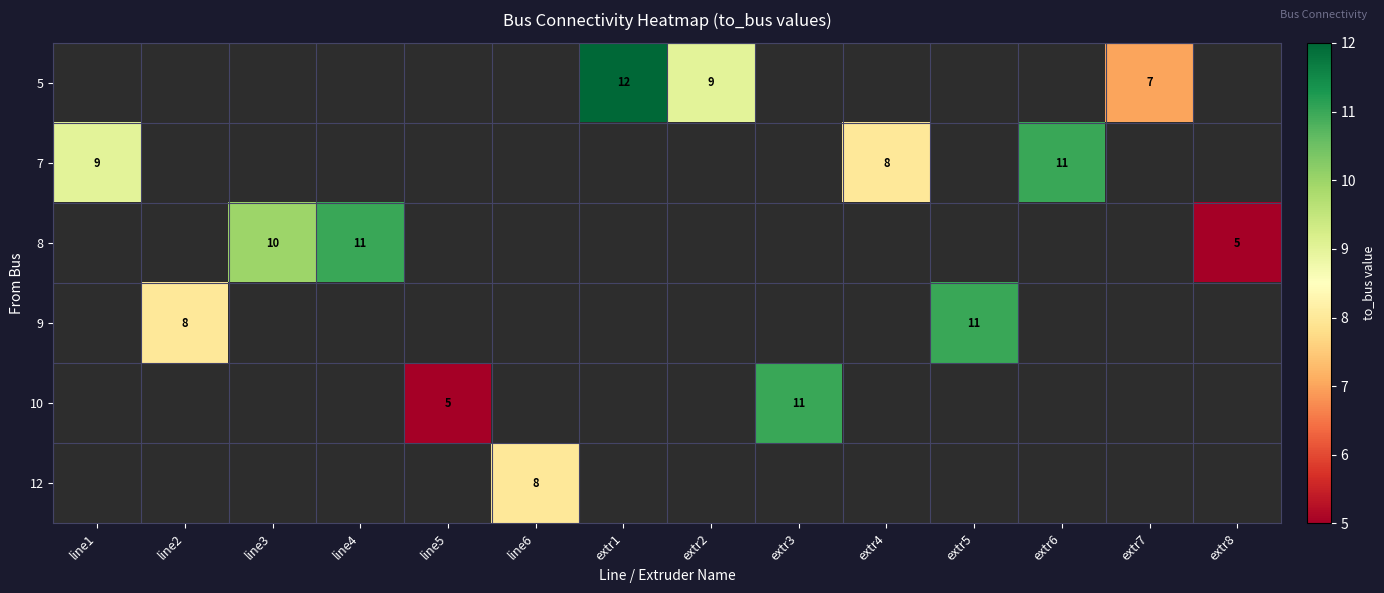

True or false: 12 has a value of 3 at line6.

False